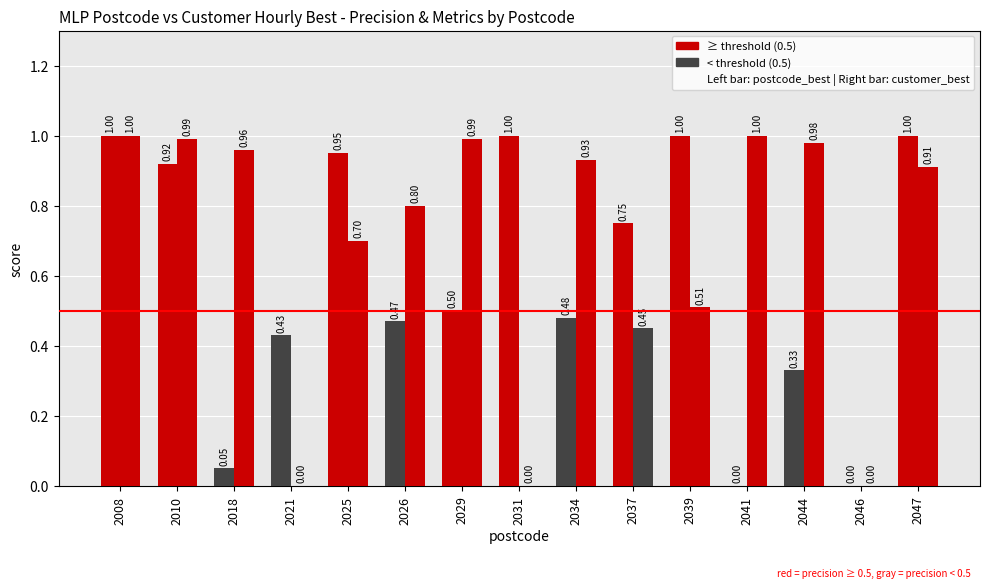

True or false: precision_customer_best has a value of 0.4 at 2026.

False